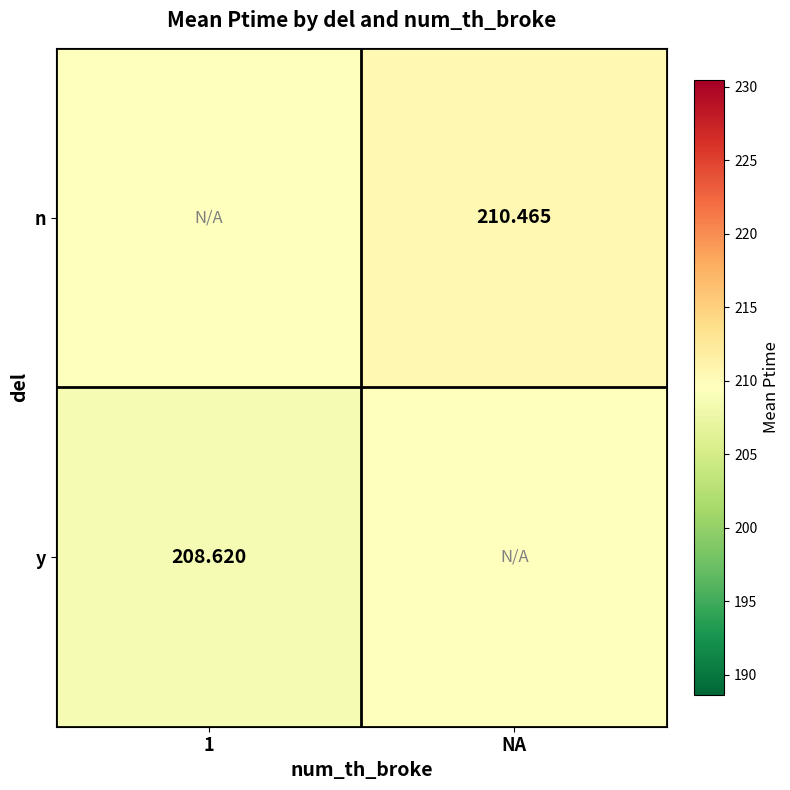

Is the value of y at 1 greater than the value of n at NA?

No